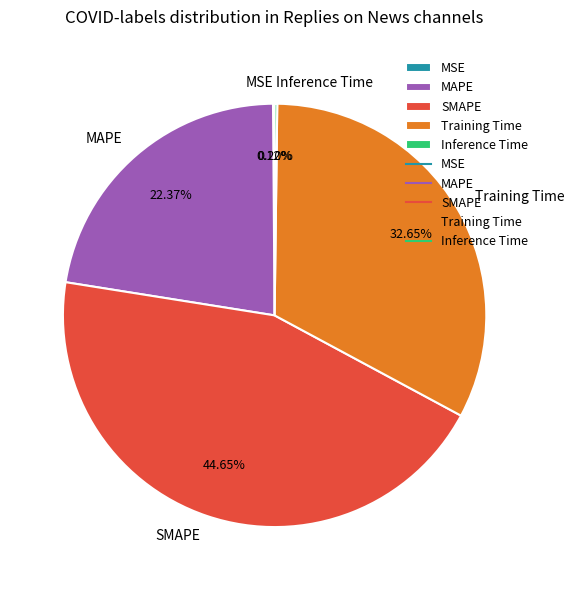

What is the largest slice in the pie chart?

SMAPE